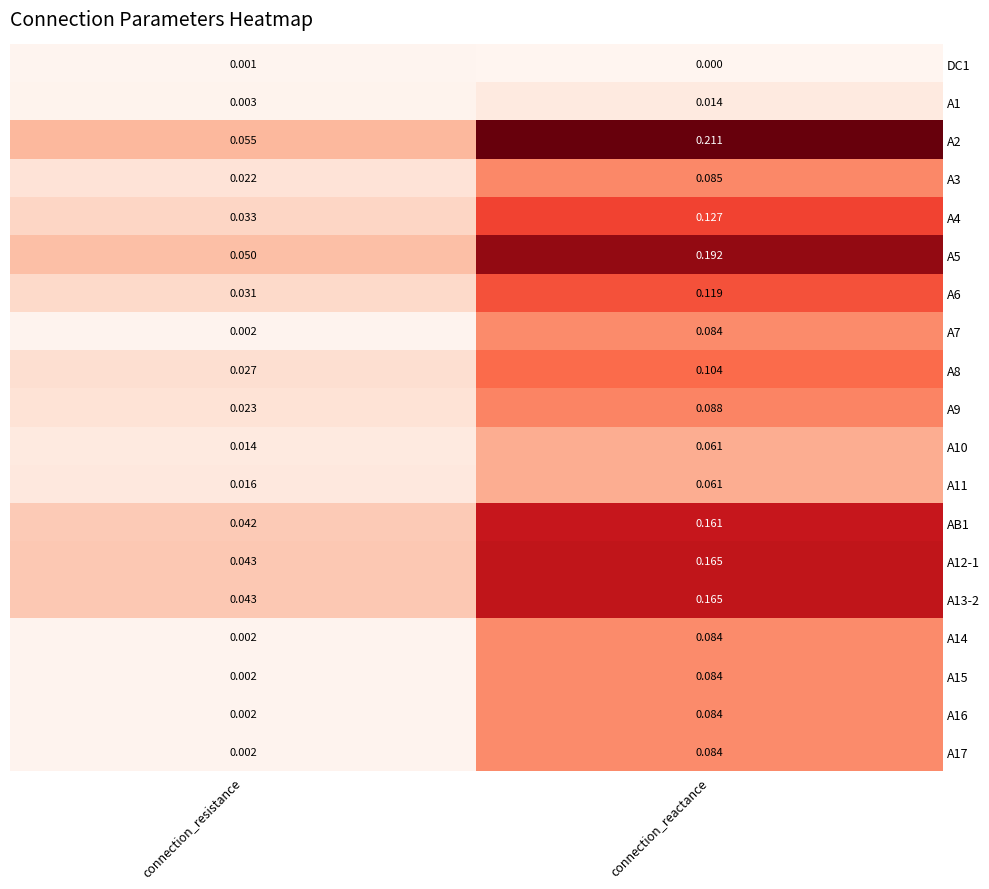

At which label does A11 reach its minimum?

connection_resistance